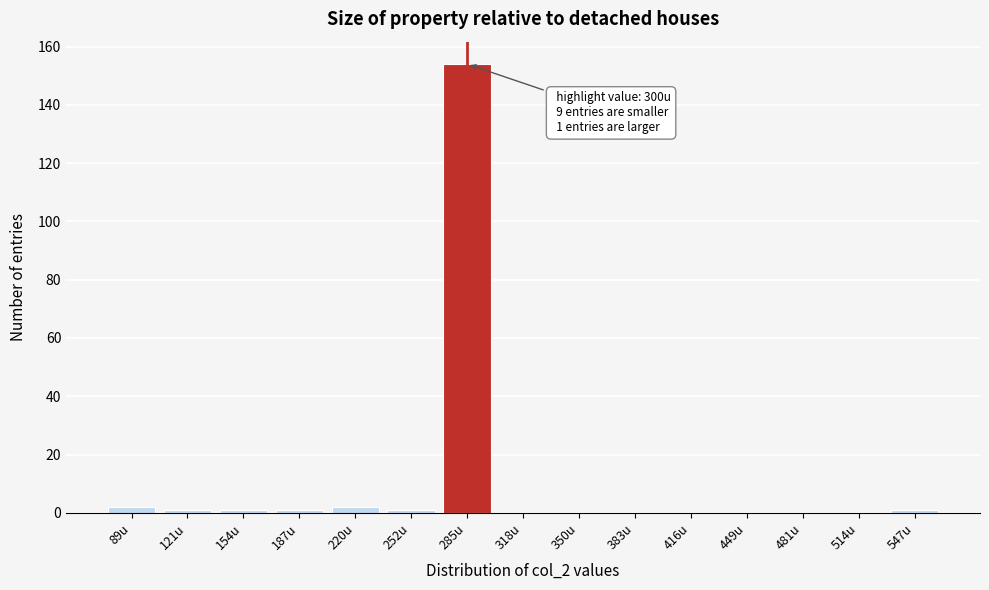

Reading right to left, list all the values displayed in this chart.

547u=1	514u=0	481u=0	449u=0	416u=0	383u=0	350u=0	318u=0	285u=154	252u=1	220u=2	187u=1	154u=1	121u=1	89u=2